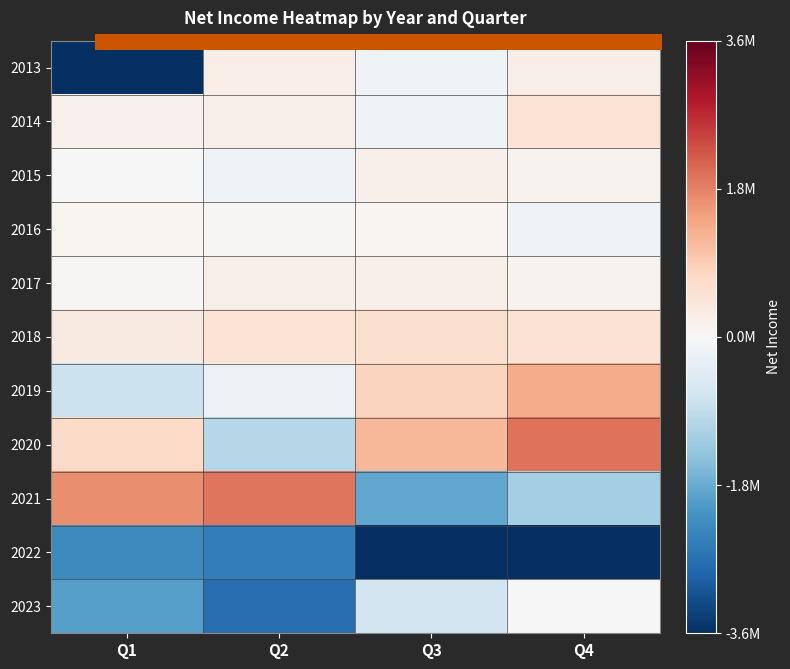

Which label corresponds to the smallest value in the chart?

Q4